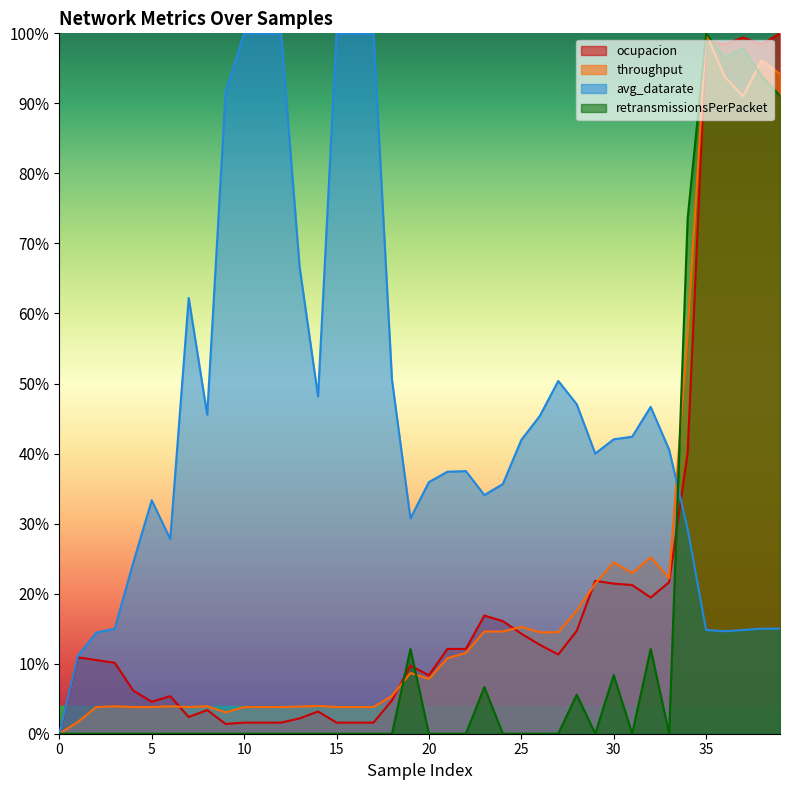

True or false: throughput and retransmissionsPerPacket intersect in this chart.

True